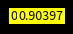

Is there a majority slice in this chart?

No